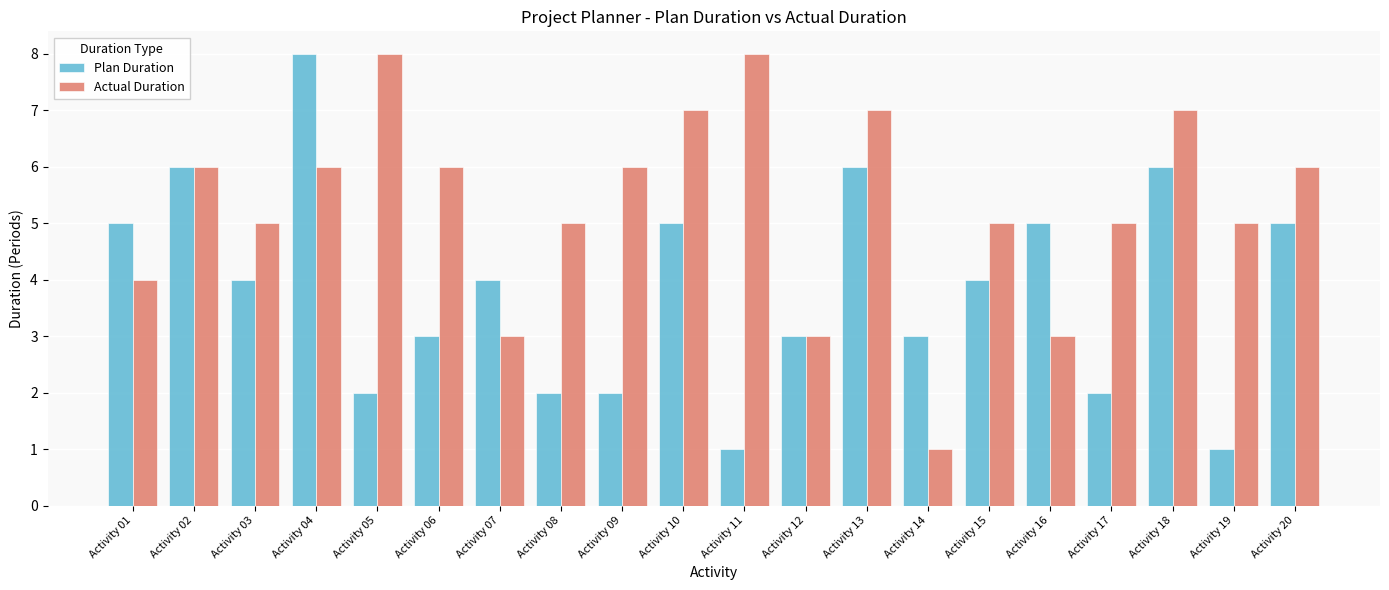

What is the minimum value shown in the chart?

1